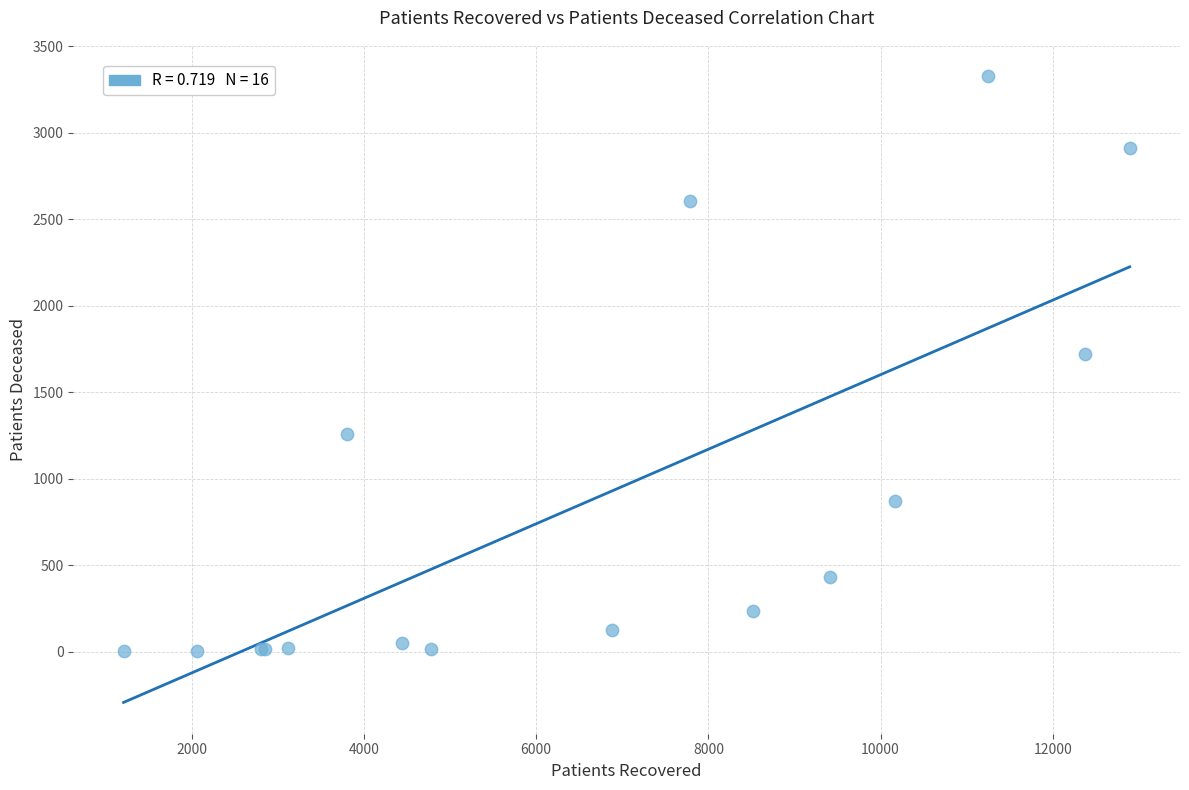

What Y value in the scatter plot is closest to 1665?

1721